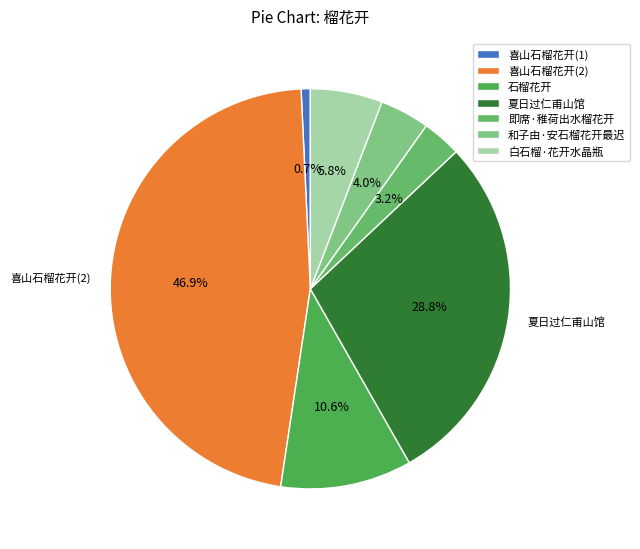

To the nearest percent, what is the average slice percentage?

14%